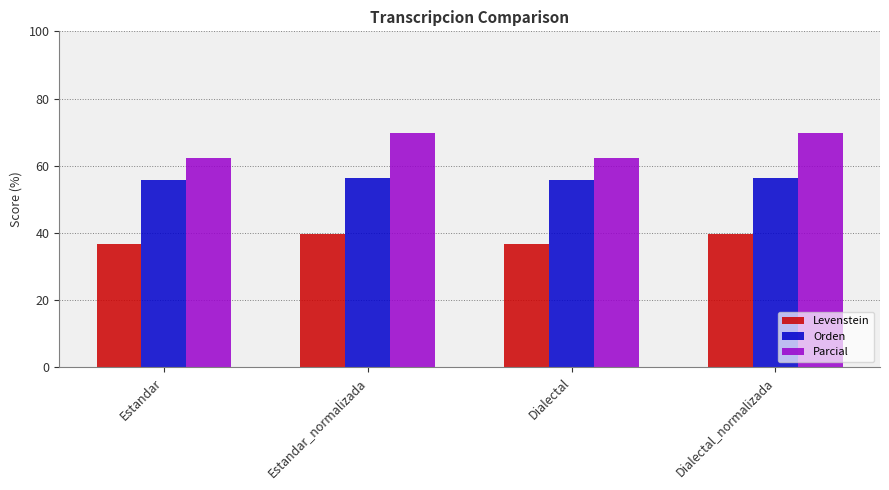

Between Estandar and Dialectal_normalizada, which series saw the biggest shift?

Parcial